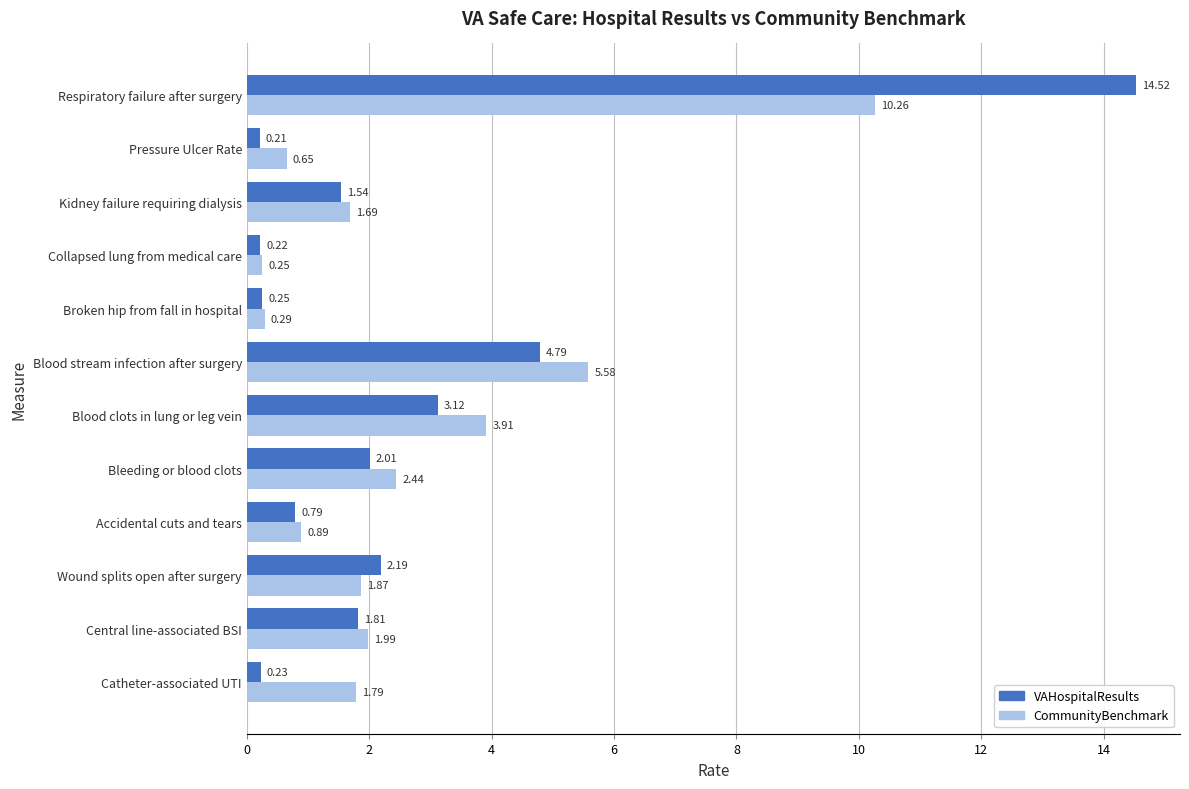

Rank the categories by CommunityBenchmark value from lowest to highest.

Collapsed lung from medical care, Broken hip from fall in hospital, Pressure Ulcer Rate, Accidental cuts and tears, Kidney failure requiring dialysis, Catheter-associated UTI, Wound splits open after surgery, Central line-associated BSI, Bleeding or blood clots, Blood clots in lung or leg vein, Blood stream infection after surgery, Respiratory failure after surgery